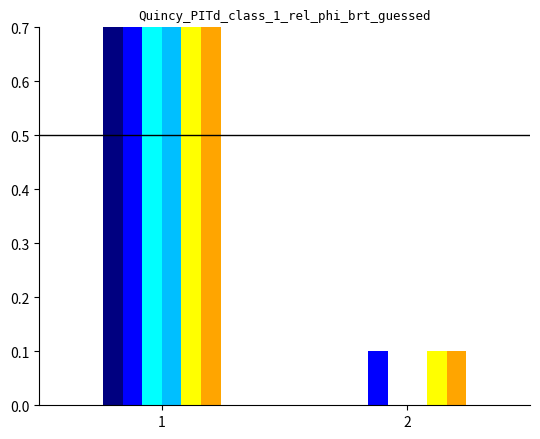

Rank the categories by Bowel cancer value from lowest to highest.

2, 1